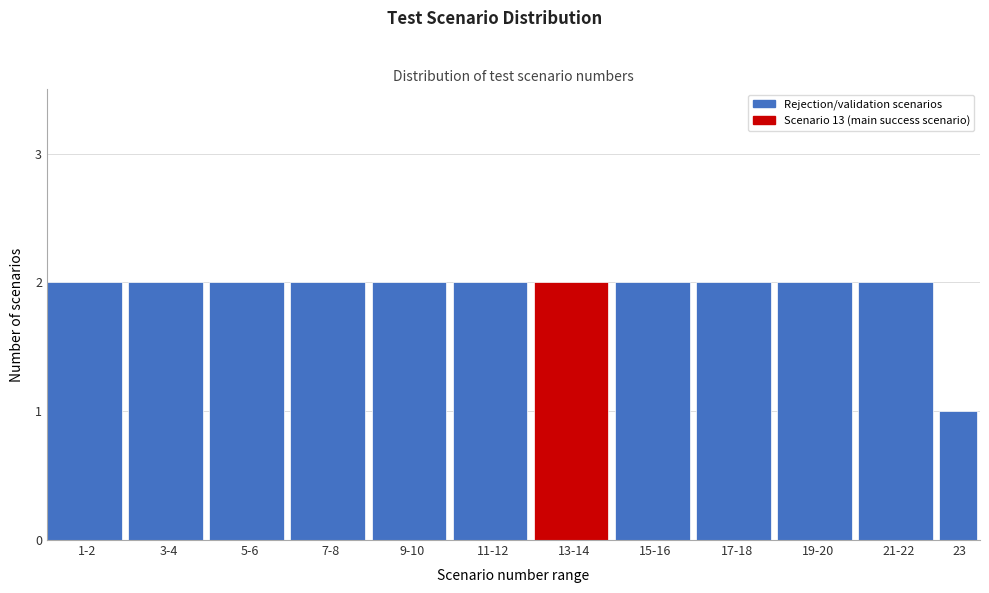

Reading right to left, transcribe all the data shown in this chart.

1	2	2	2	2	2	2	2	2	2	2	2